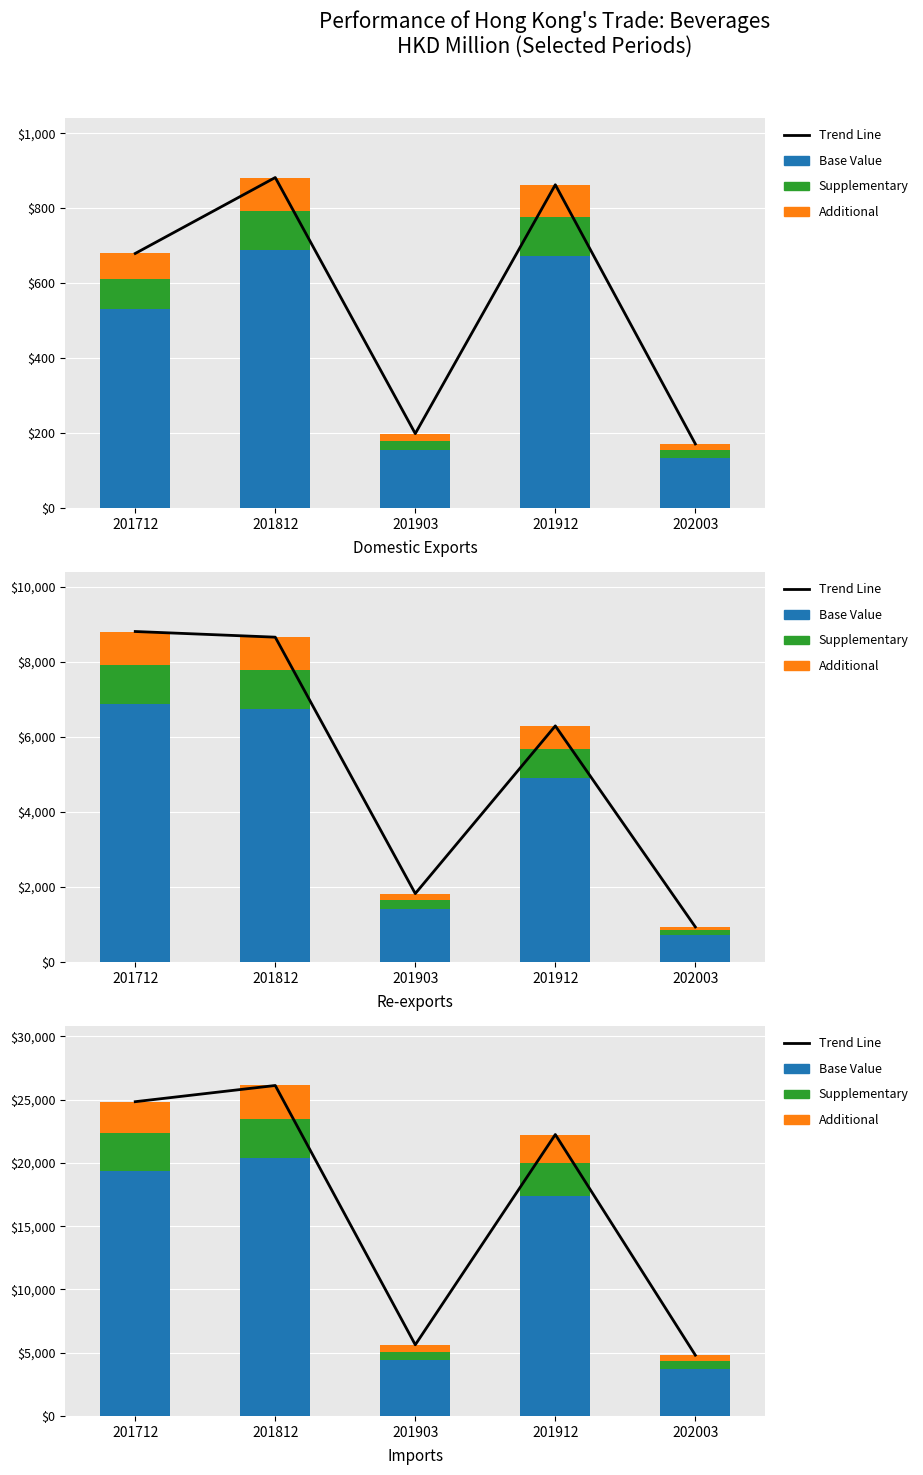

True or false: Base Value has a value of 20370.2 at 201812.

True